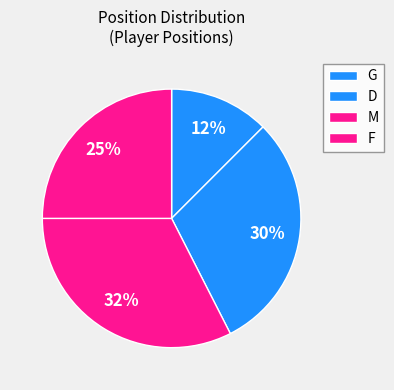

What is the change in value from D to M?

+1